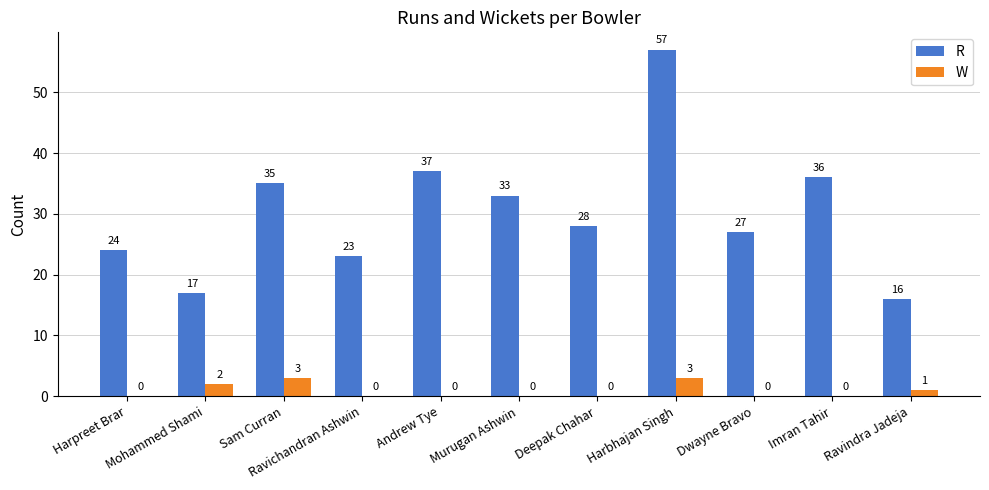

Are the bars grouped side by side (vs. stacked)?

Yes